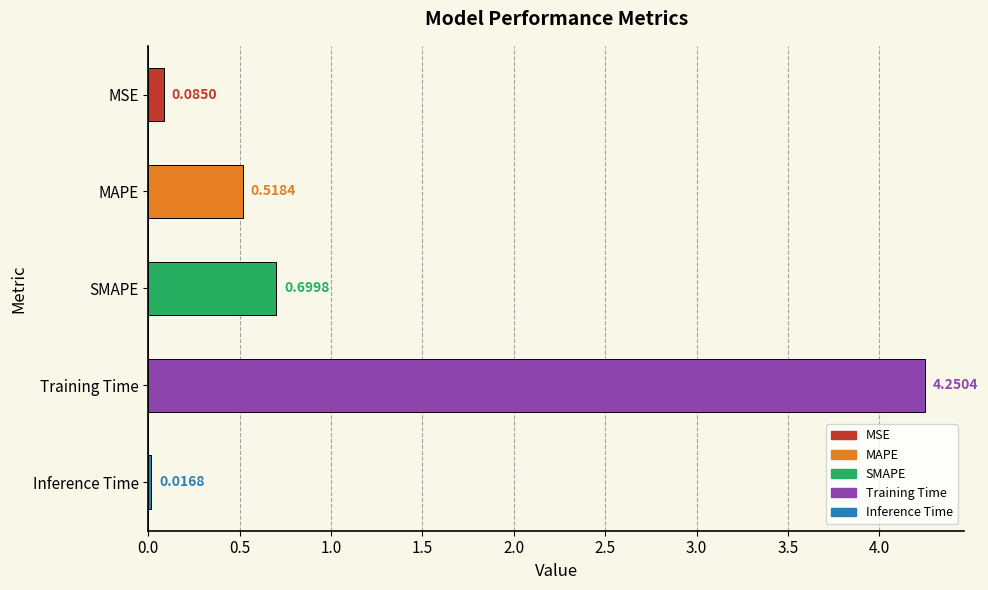

What is the label of the 4th bar from the bottom?

MAPE